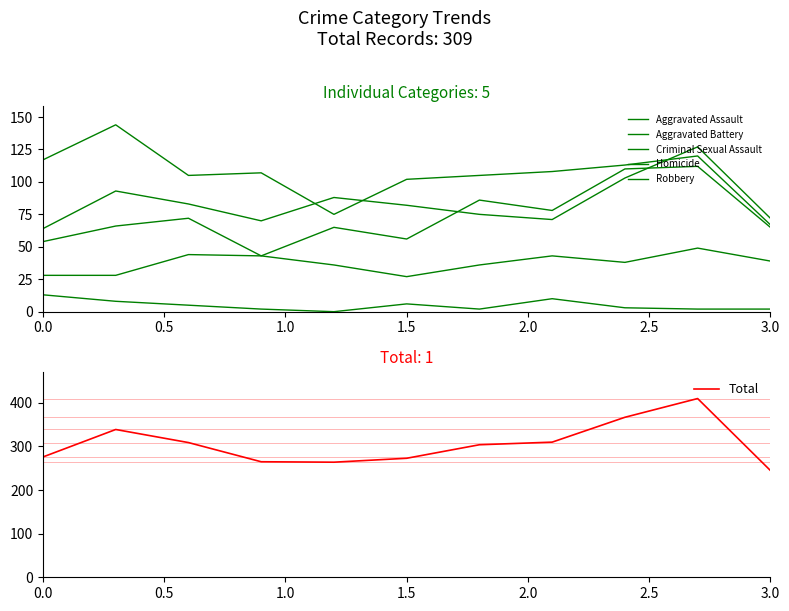

List the series in order of their peak value, lowest first.

Homicide, Criminal Sexual Assault, Aggravated Assault, Aggravated Battery, Robbery, Total